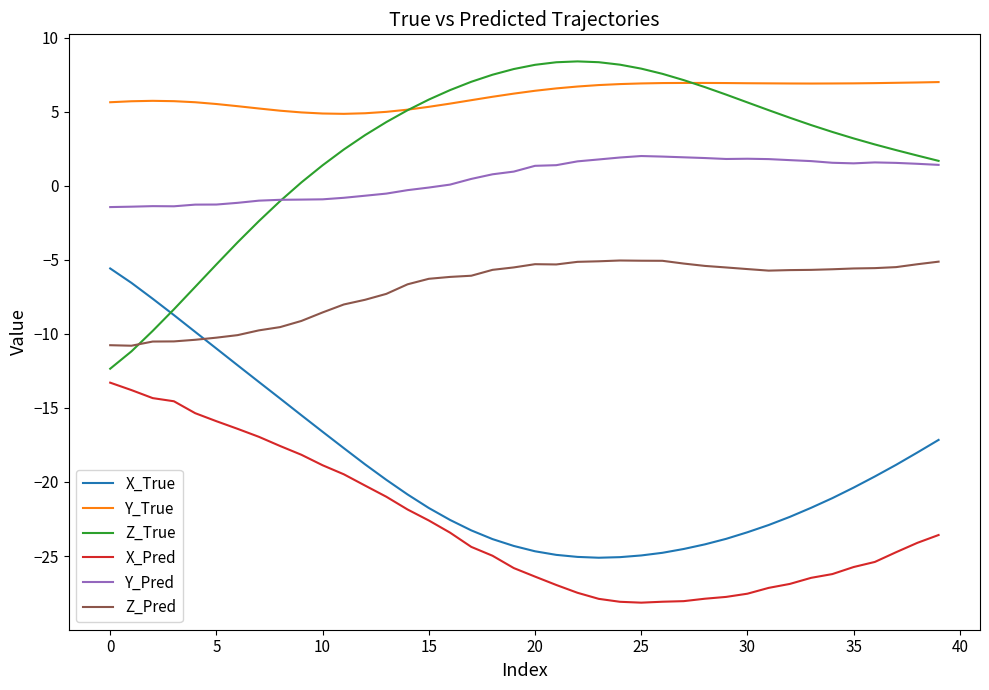

What is the minimum value for X_True?

-25.1